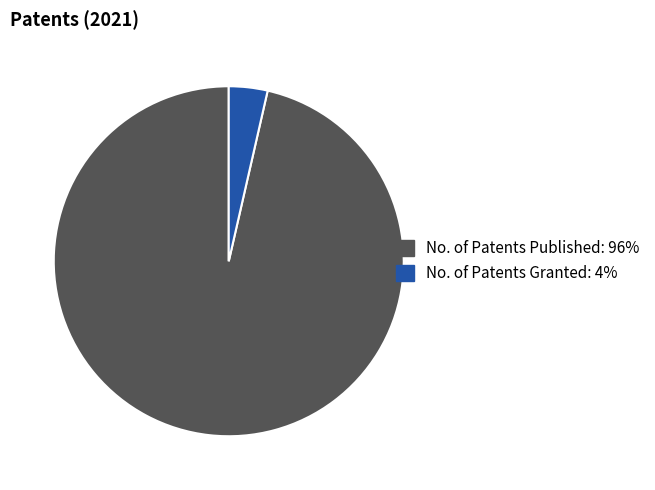

Is there any slice that represents more than half of the pie?

Yes